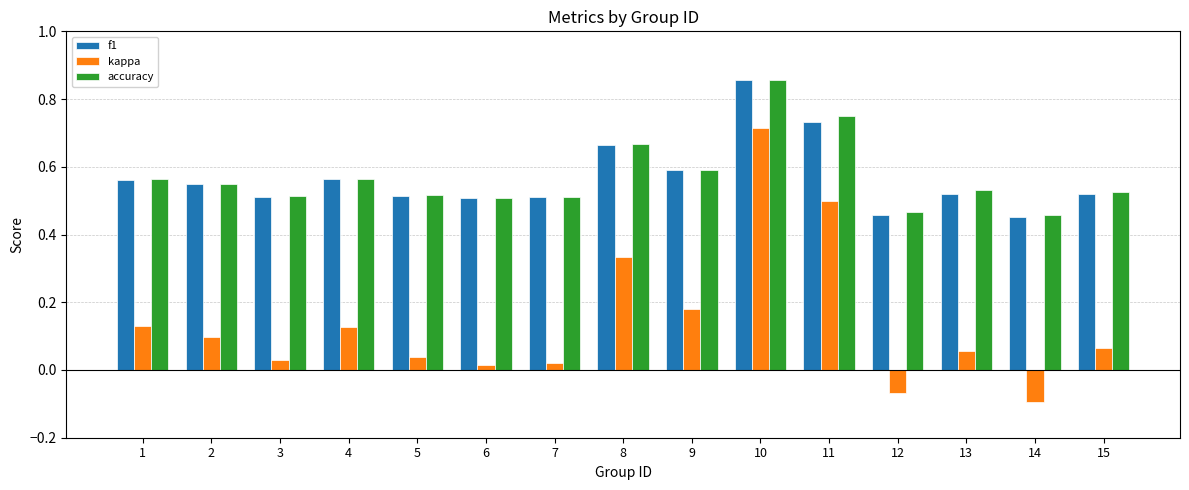

What is the difference between the maximum and minimum values in the f1 series?

0.4